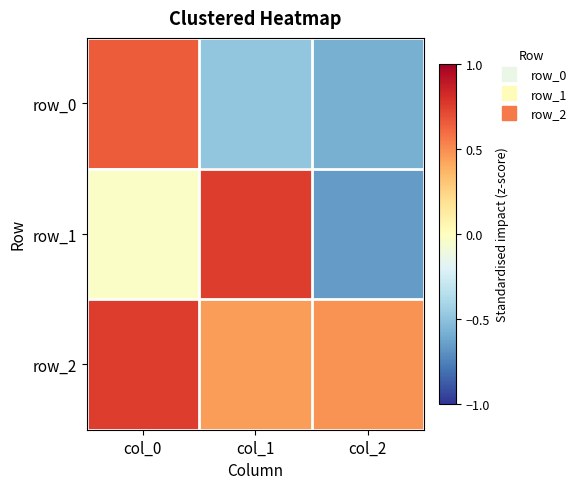

Is it true that row_1 equals -0.9 at col_2?

False